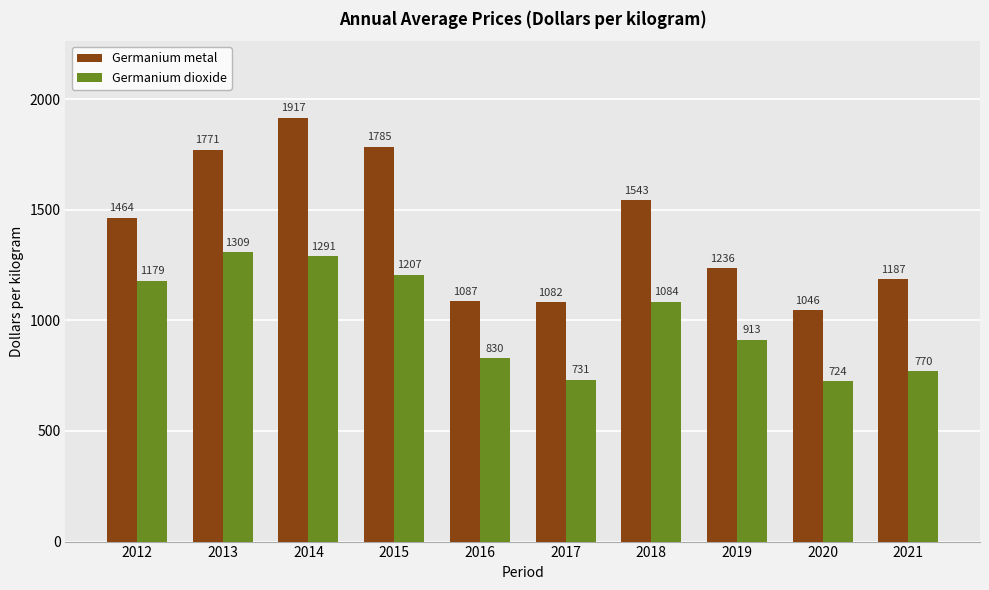

What is the difference between the second highest and minimum values in the Germanium dioxide series?

567